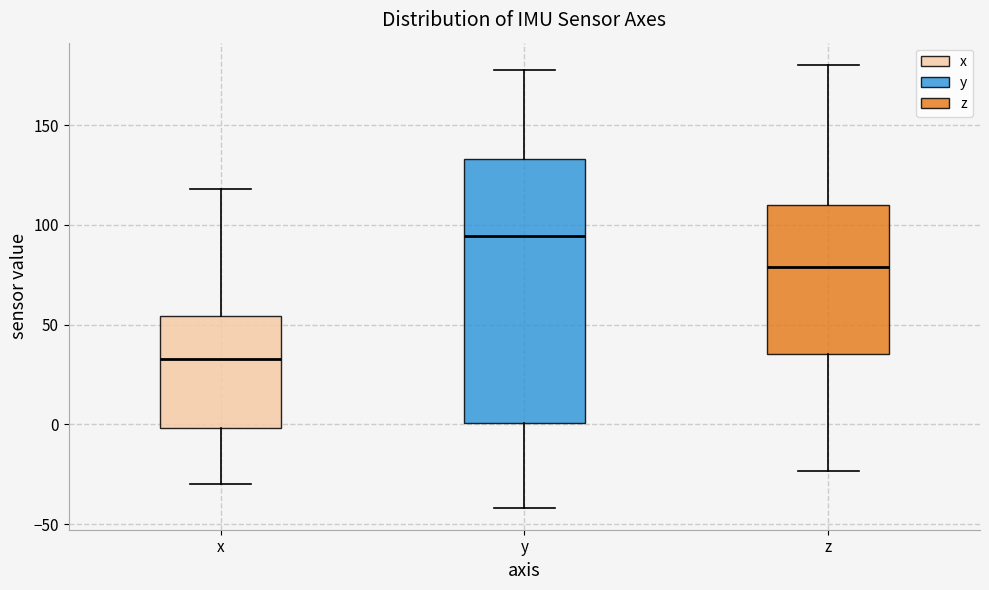

Reading left to right, read every box against the y-axis: the position of its median line, the range the box covers, and the ends of its whiskers. The values are not printed on the chart, so give them approximately, as read against the axis.

x: median 35, box 0 to 55, whiskers -30 to 120
y: median 95, box 0 to 135, whiskers -40 to 180
z: median 80, box 35 to 110, whiskers -25 to 180